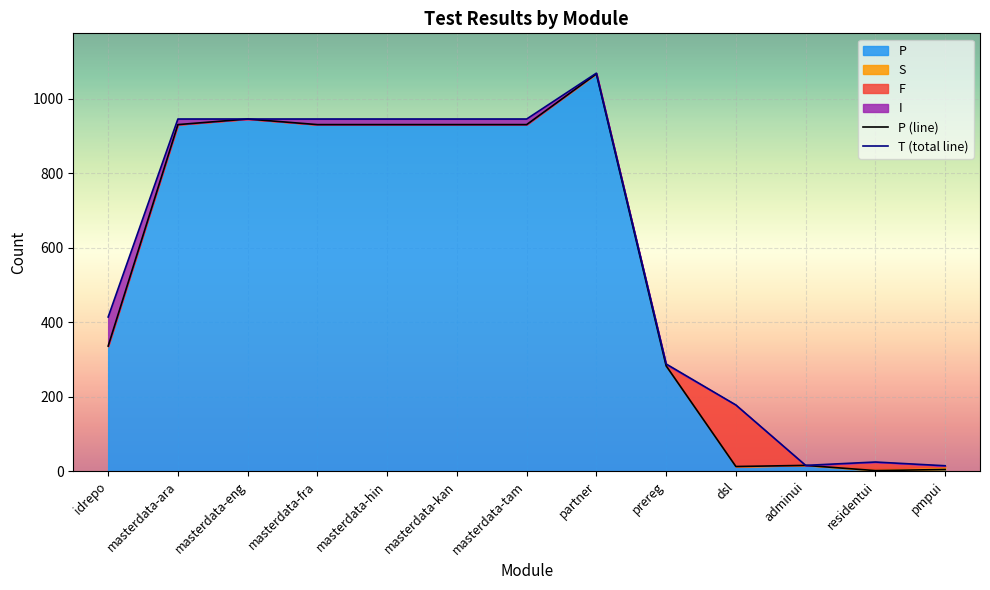

Where is P nearest to the value 534?

idrepo